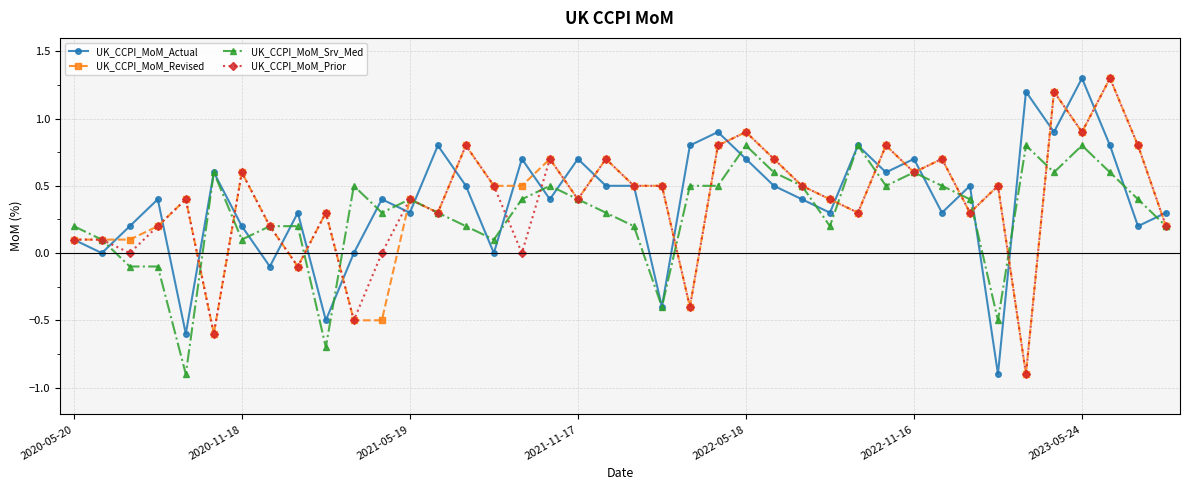

True or false: UK_CCPI_MoM_Actual has more than 1 points higher than both neighbors.

True